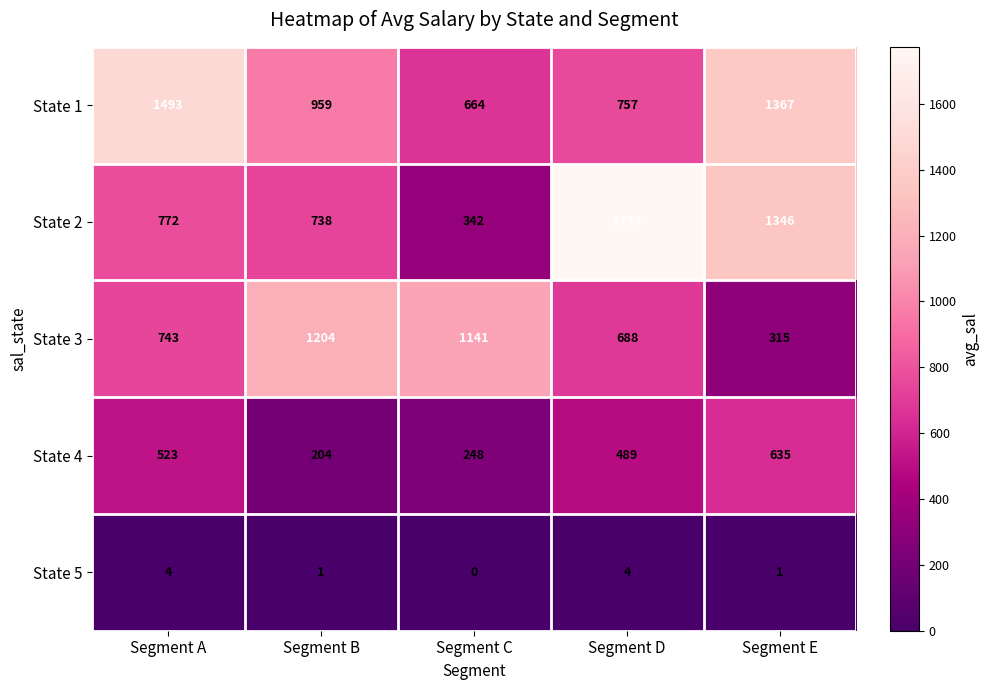

Is the value of State 5 at Segment B greater than the value of State 3 at Segment D?

No